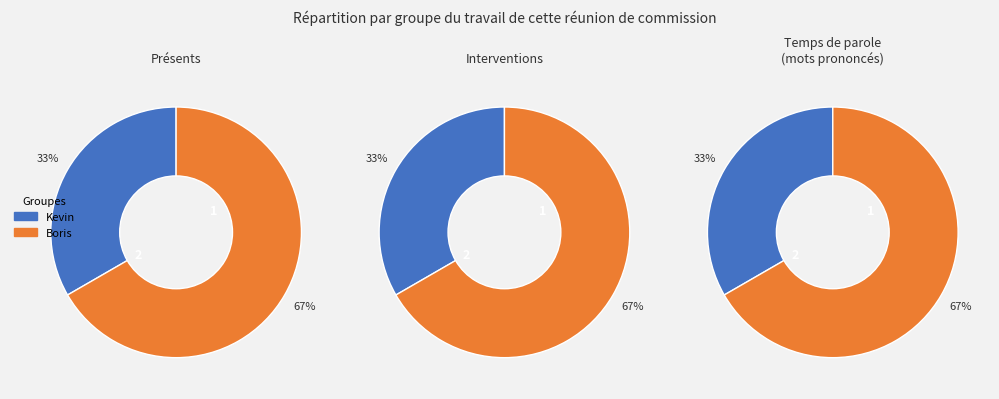

True or false: Kevin accounts for 33% of the total.

True